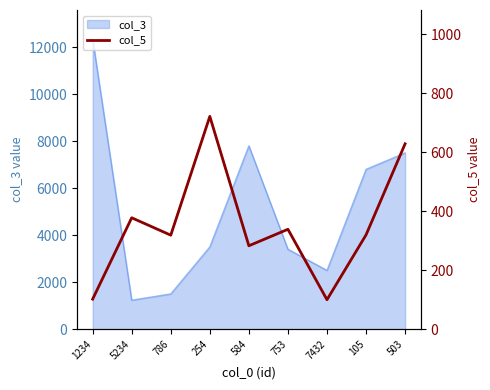

How many data points are less than 320?

4